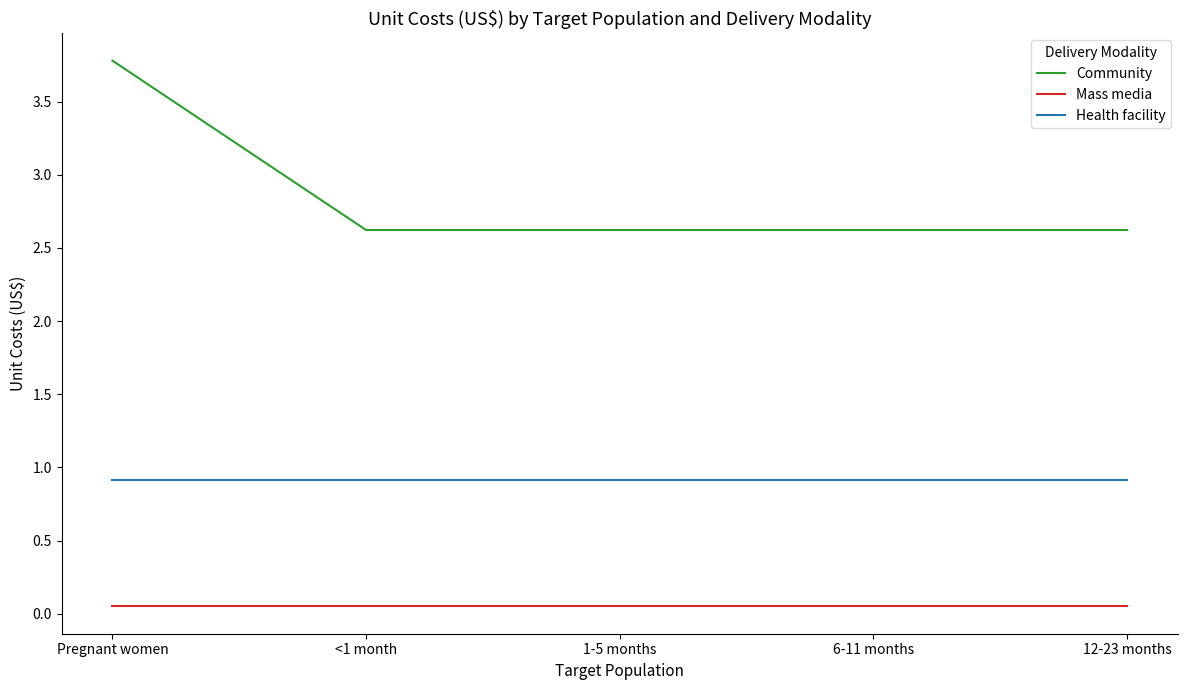

Is the value of Community at 12-23 months greater than the value of Health facility at 6-11 months?

Yes